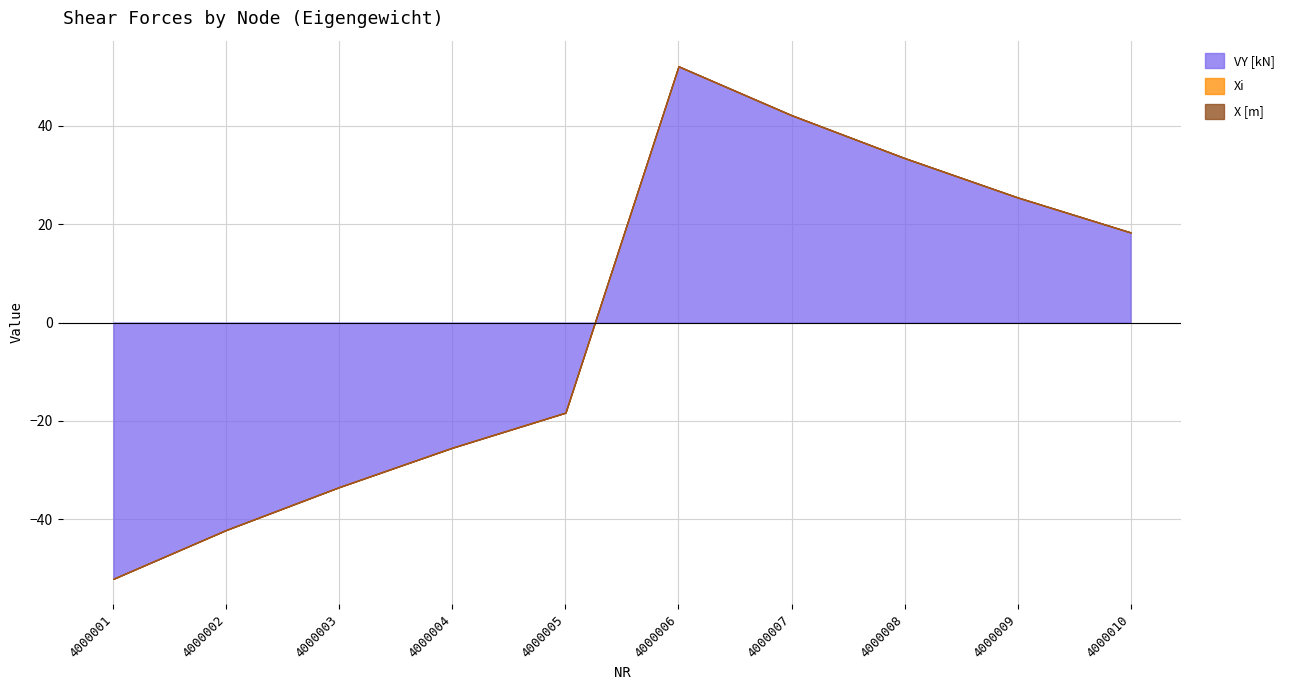

What is the total value across all series at 4000009?

25.4